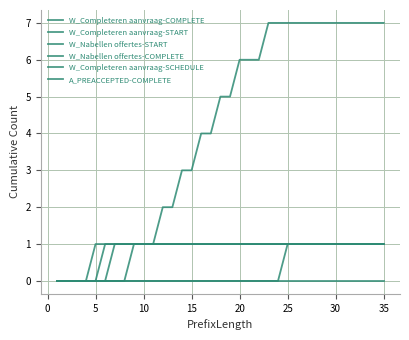

Is this an area chart (filled region under the line)?

No